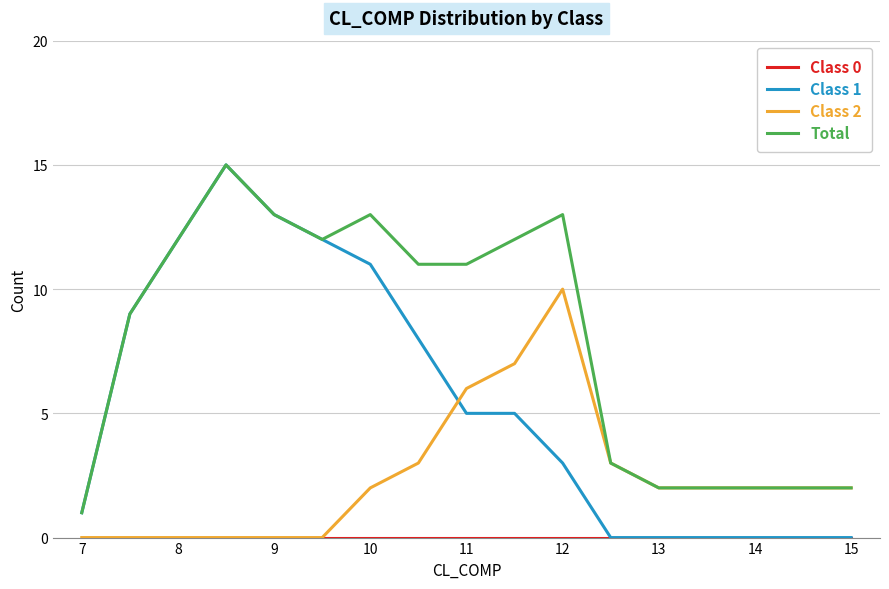

What is the greatest value displayed?

15